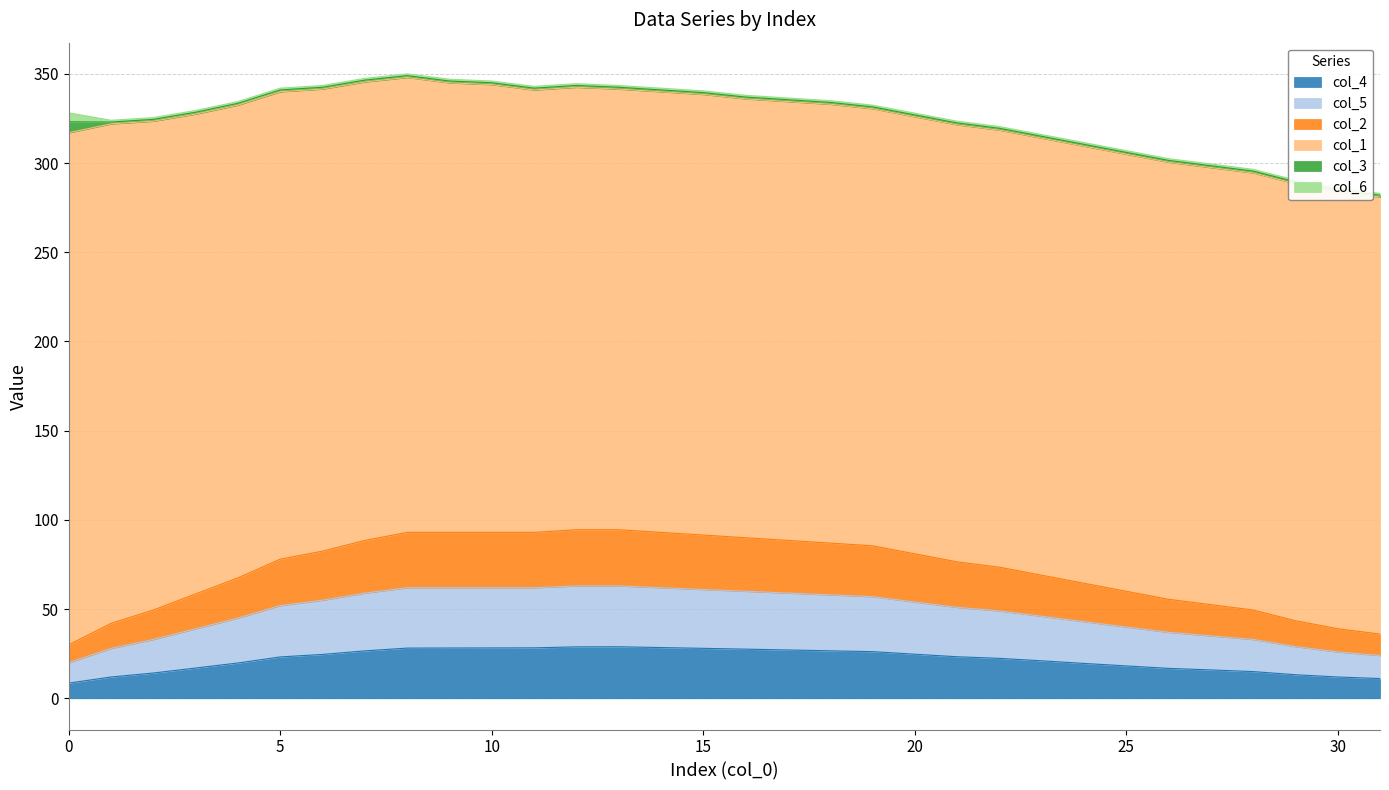

The col_4 series shows 26.2 at 19. True or false?

True